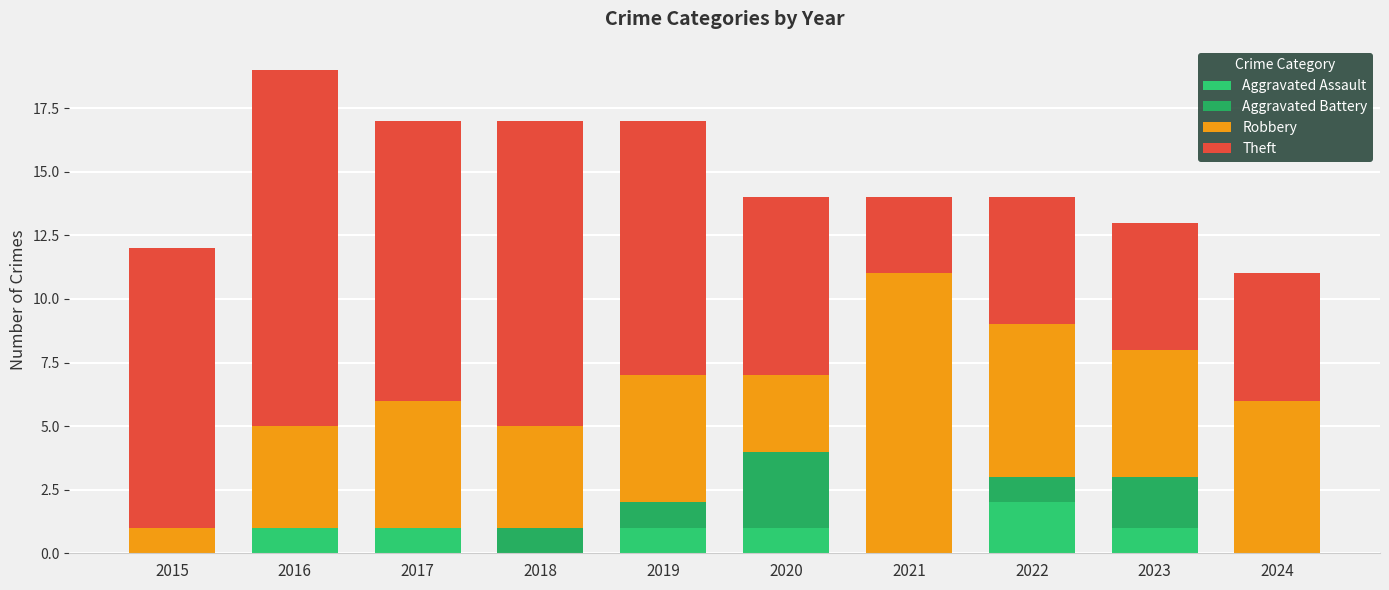

Is it true that Aggravated Assault equals 1 at 2020?

True